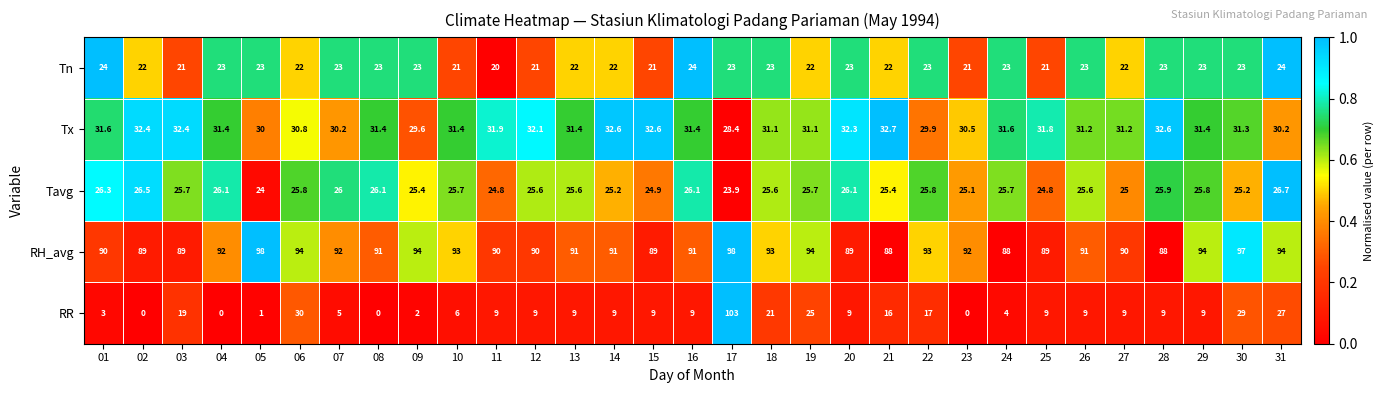

What is the highest value of the Tn series?

24.0